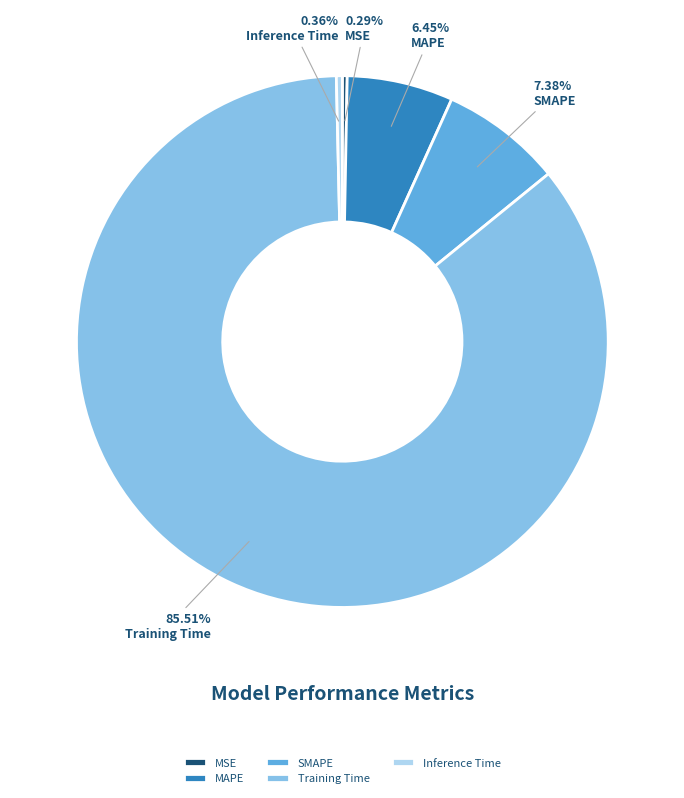

What portion of the pie excludes MAPE?

93.5%